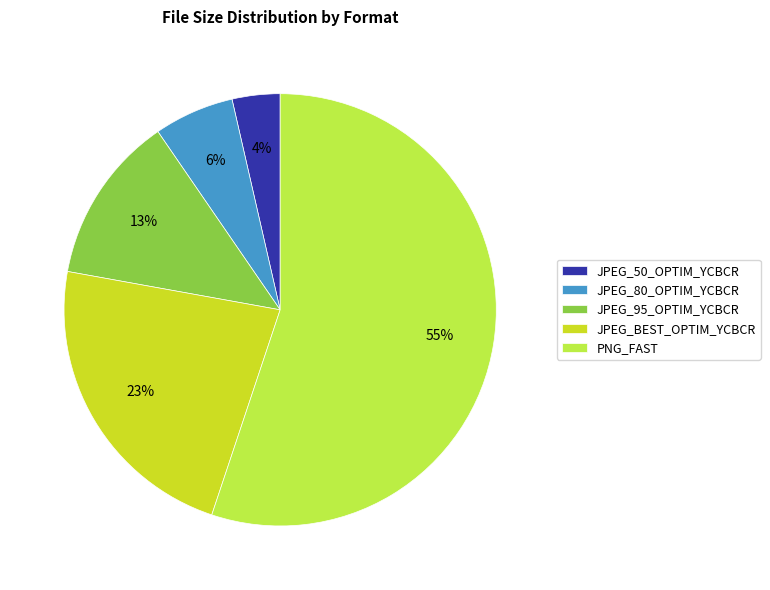

Approximately how many times larger is the value at JPEG_95_OPTIM_YCBCR compared to PNG_FAST?

0.2